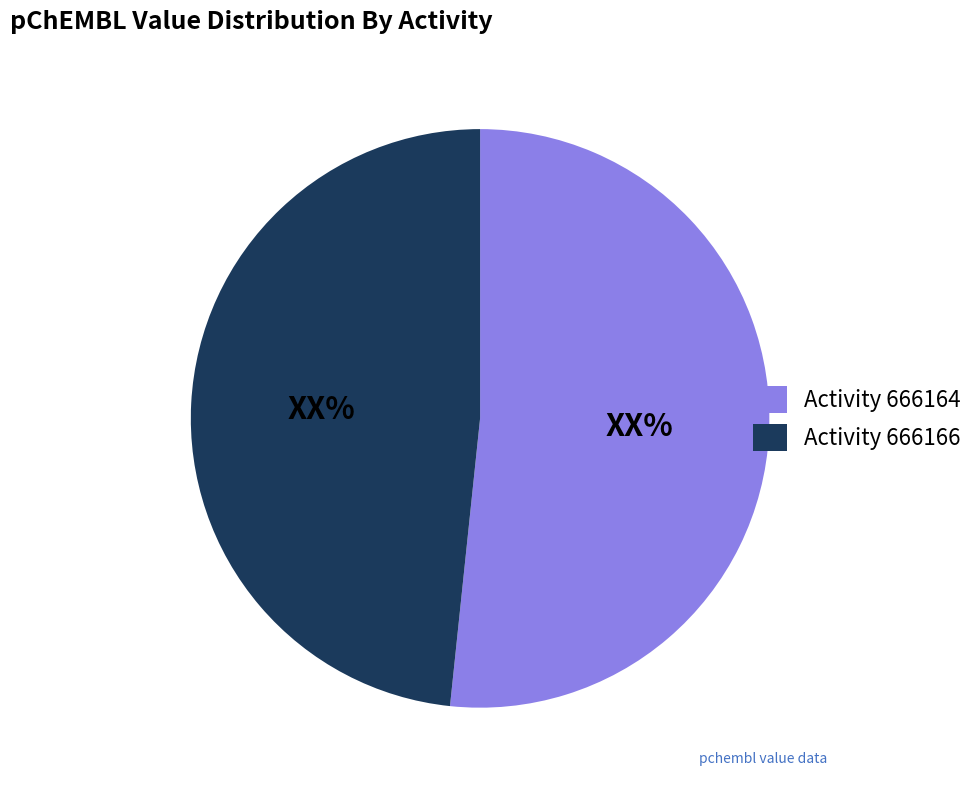

Do Activity 666166 and Activity 666164 together represent more than half of the pie?

Yes